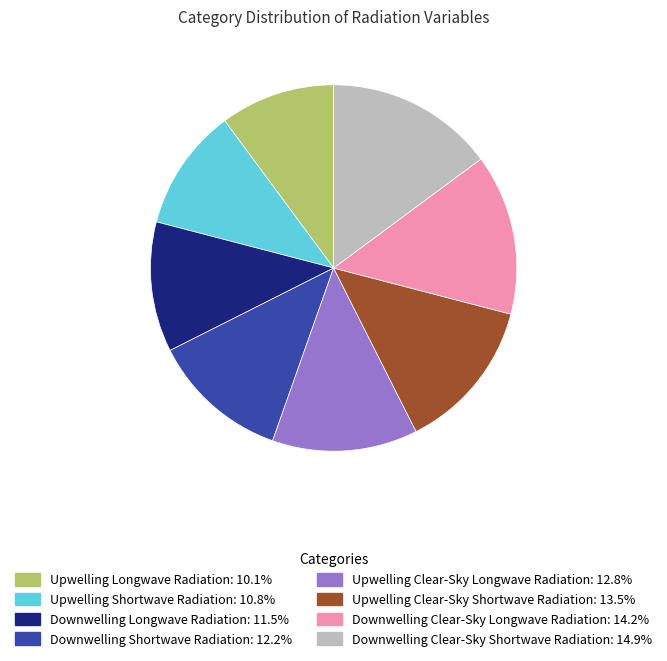

How many segments does this pie chart have?

8